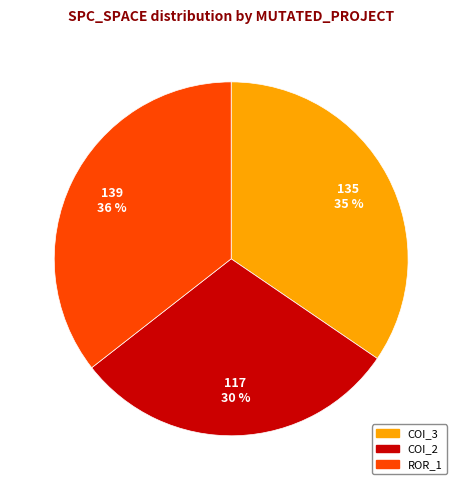

To the nearest percent, what is the difference between the largest and smallest slice percentages?

6%